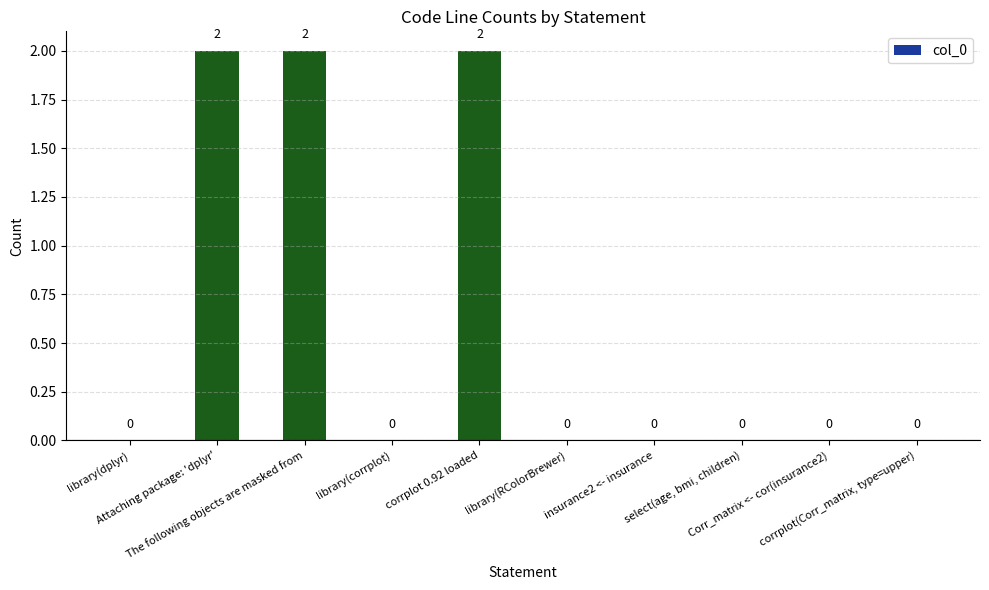

Is it true that the value at The following objects are masked from is 2?

True